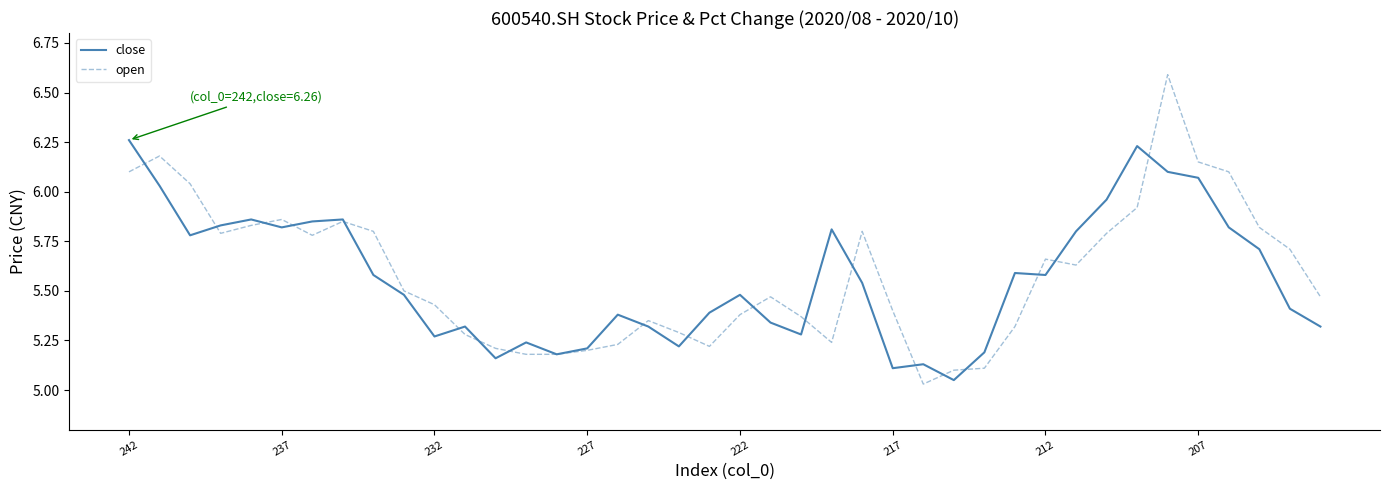

What is the greatest value displayed?

6.6